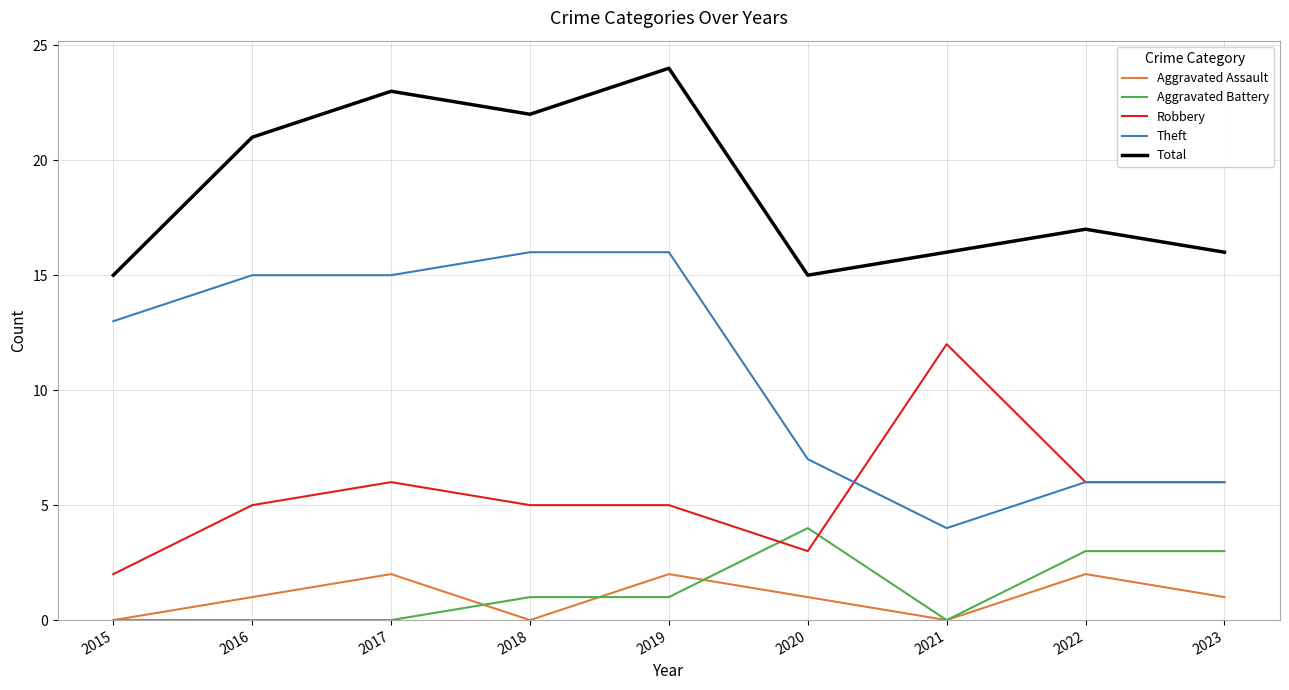

Which series has the largest range (max minus min)?

Theft